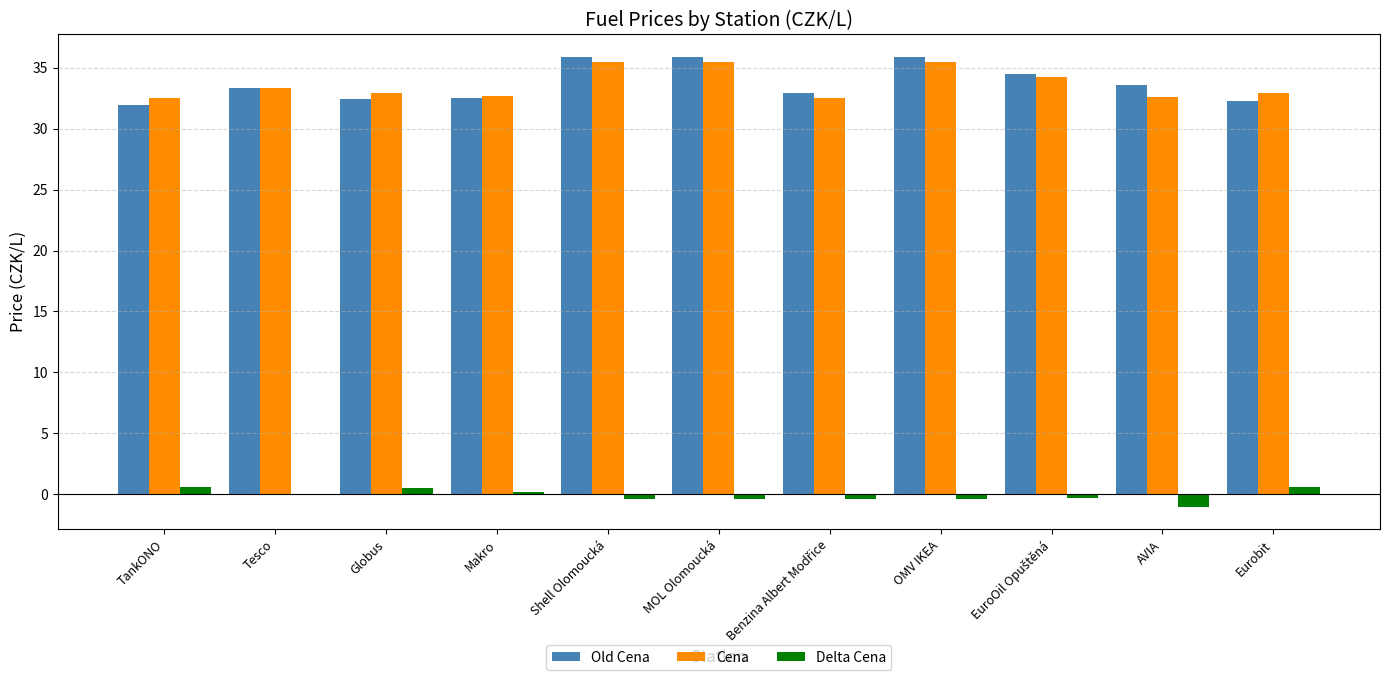

The Old Cena series shows 14.0 at Tesco. True or false?

False